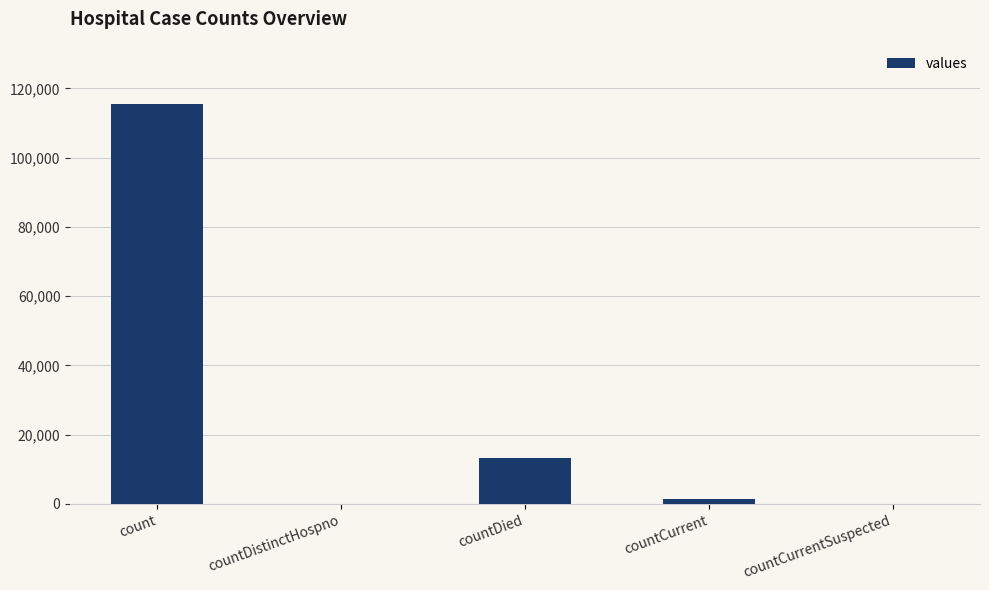

Are the bars horizontal?

No